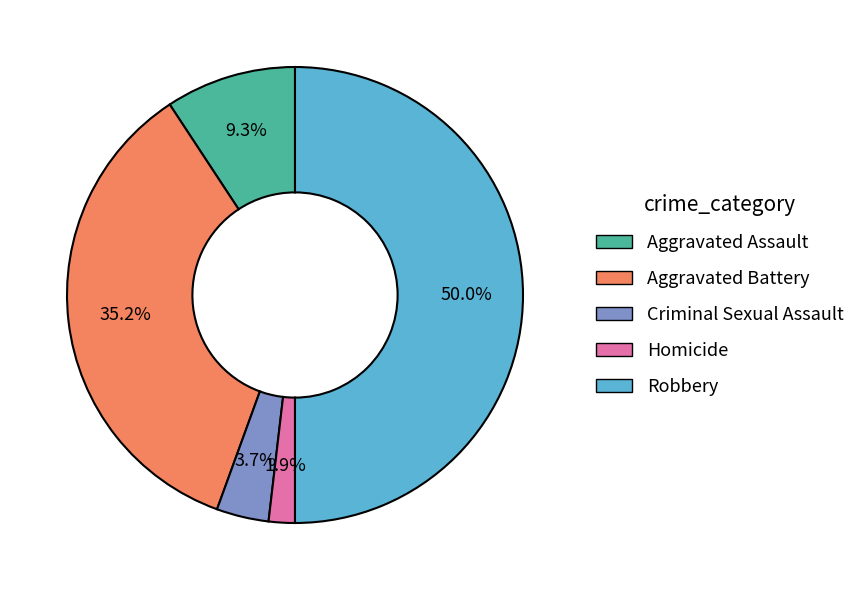

Which slice is the smallest?

Homicide